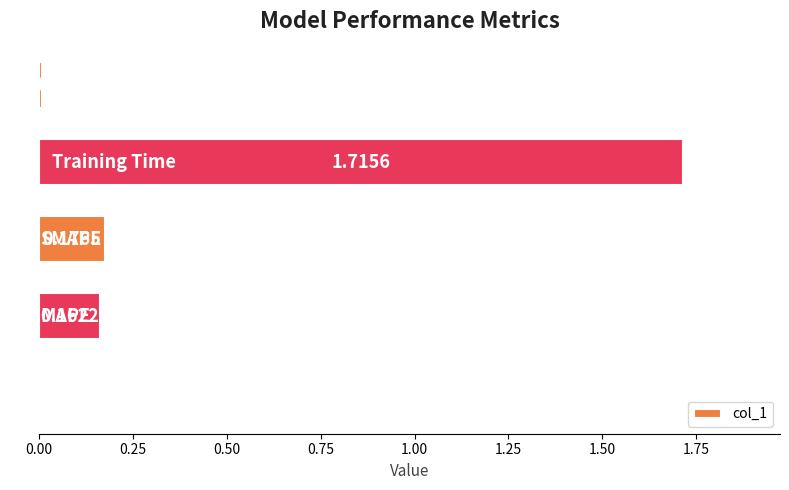

What is the sum of all values?

2.1